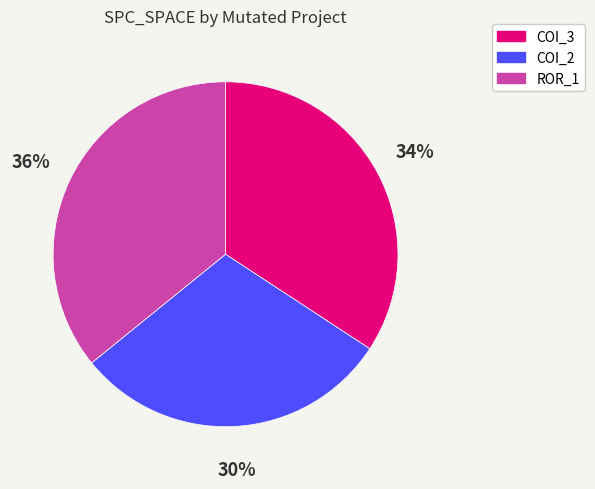

What percentage is the COI_2 slice, to the nearest percent?

30%